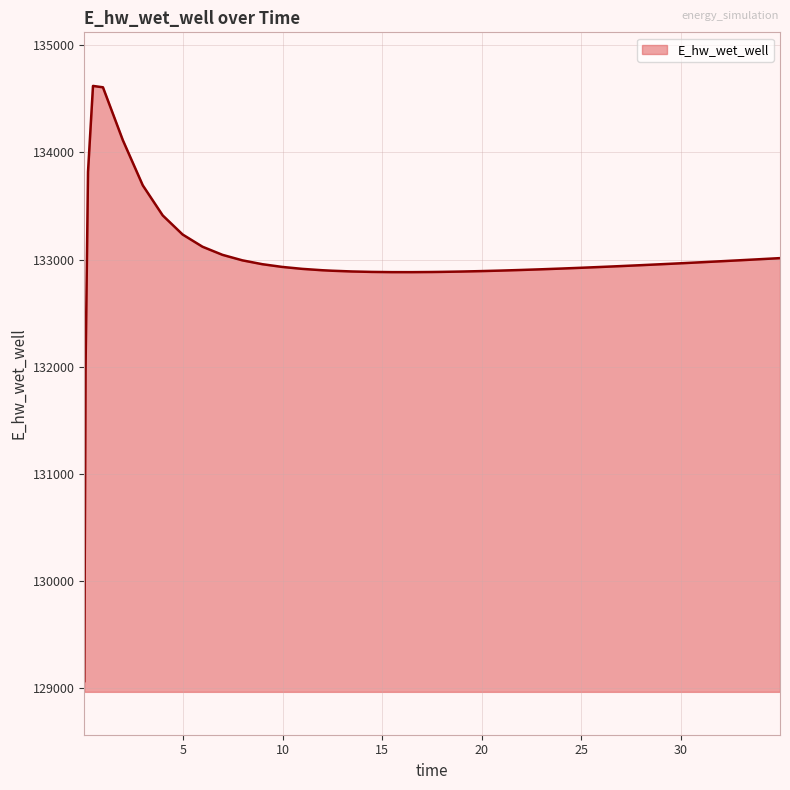

What is the smallest value displayed?

129067.6